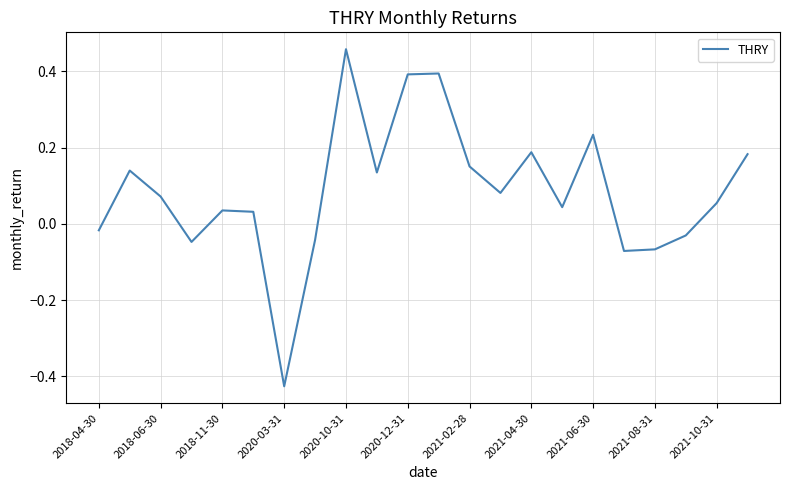

How many lines are shown in the chart?

1